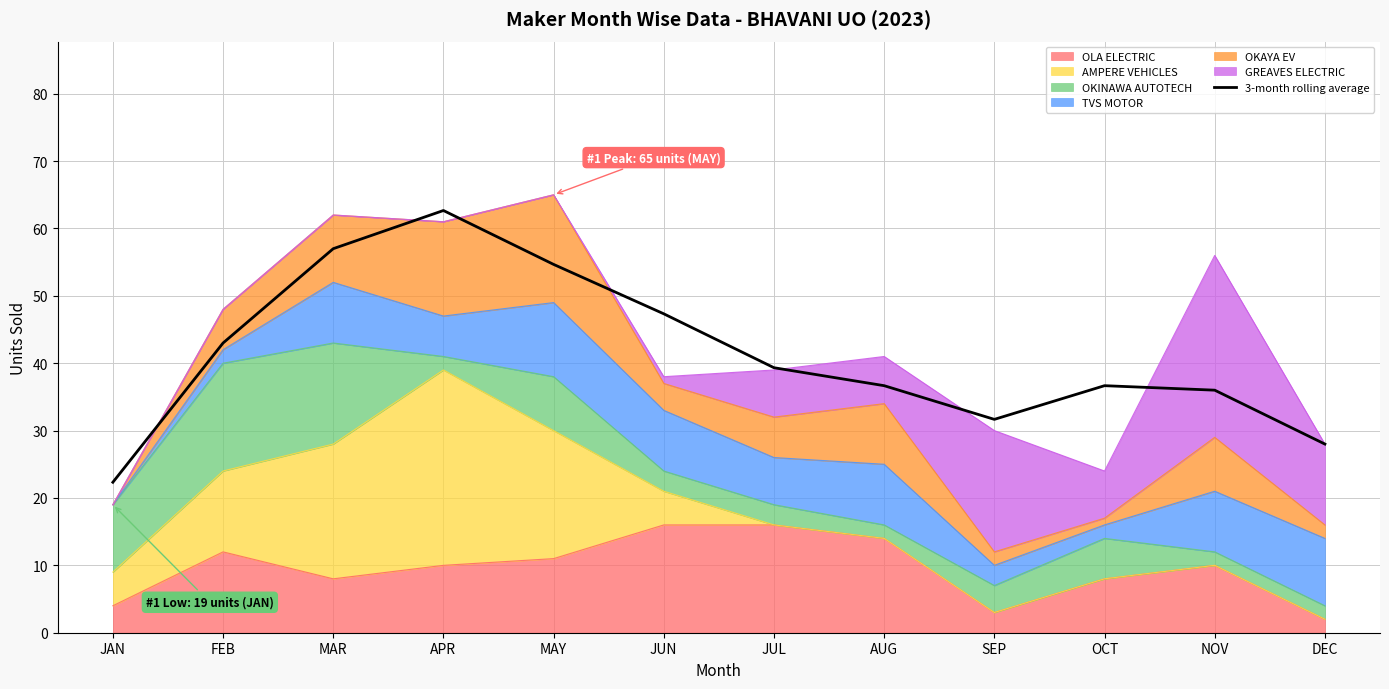

What is the difference between the values at SEP and JUL?

7.7